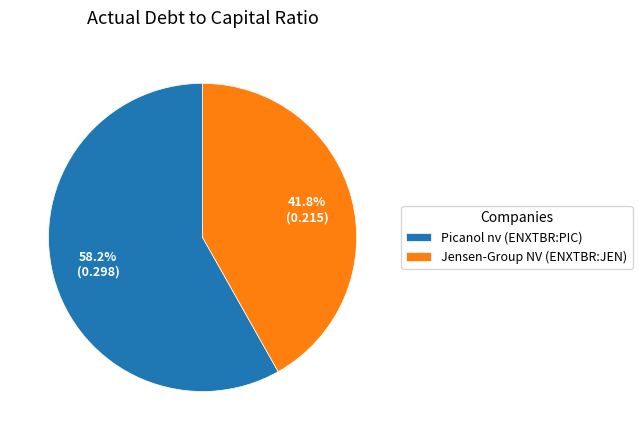

Count the number of slices in the pie.

2